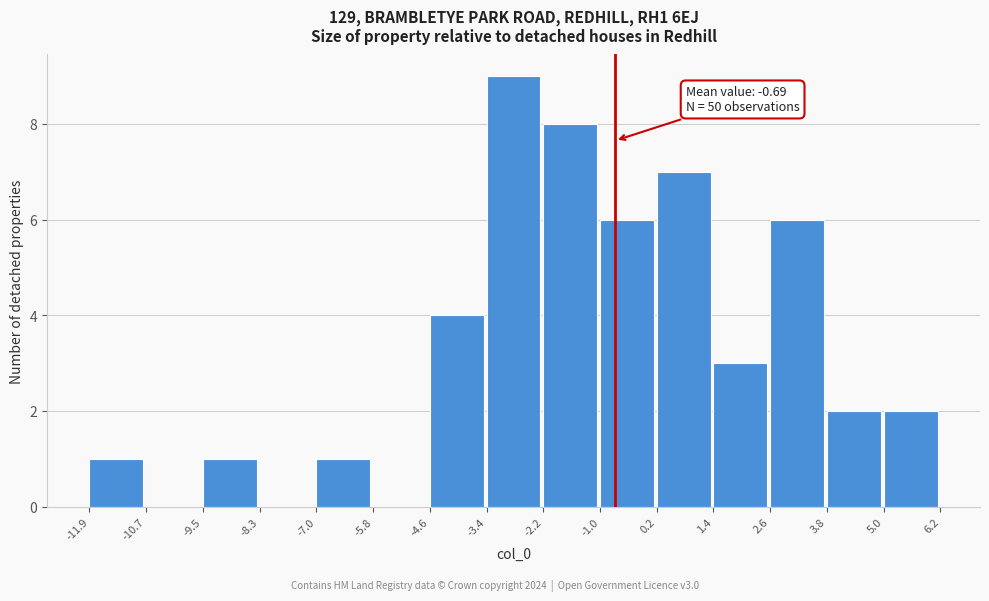

Over which range of the x-axis is the bar tallest?

-3.4 to -2.2